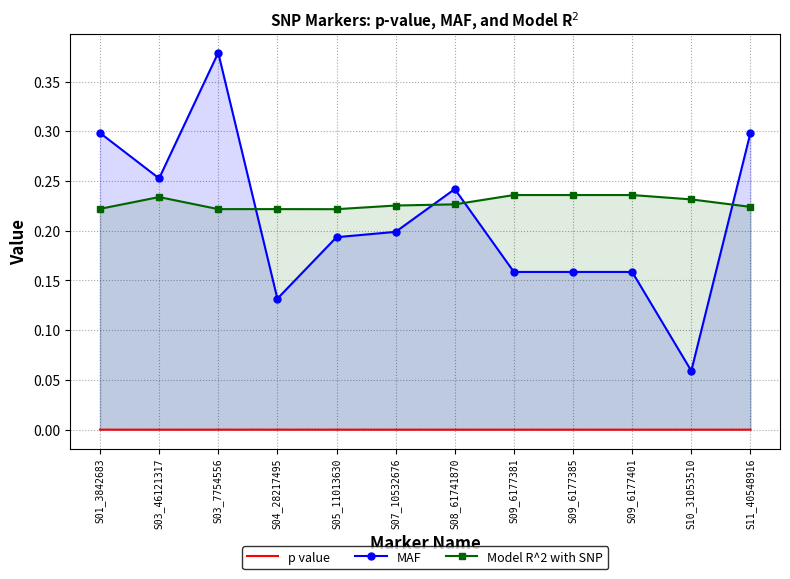

What is the average value of the MAF series?

0.2